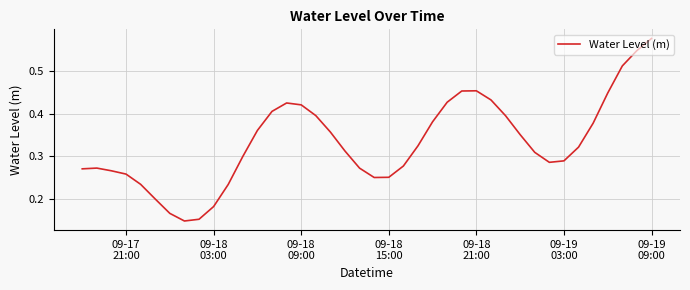

Is this an area chart (filled region under the line)?

No